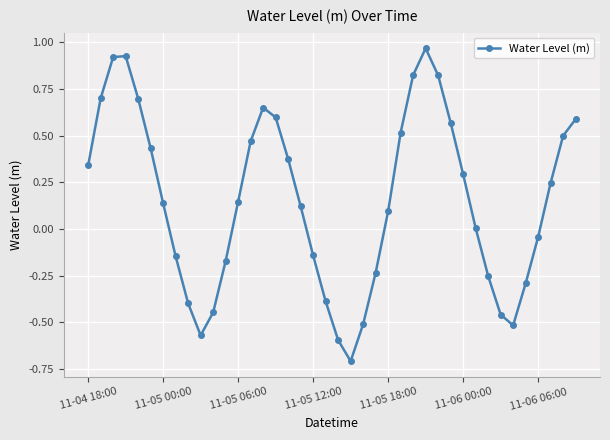

What is the difference between the second highest and minimum values?

1.6